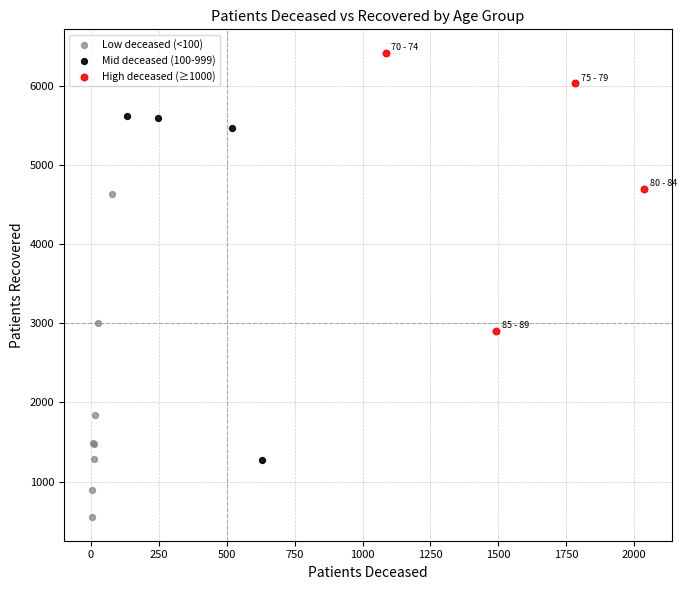

Which series contains the highest Y value?

High deceased (≥1000)